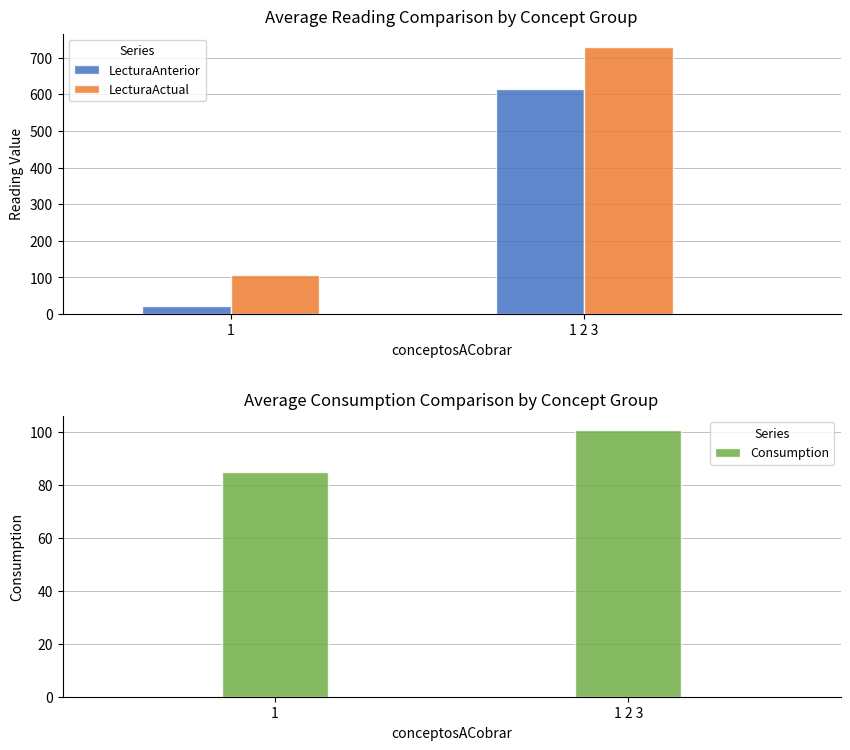

List the labels in order of LecturaAnterior value, largest first.

1 2 3, 1